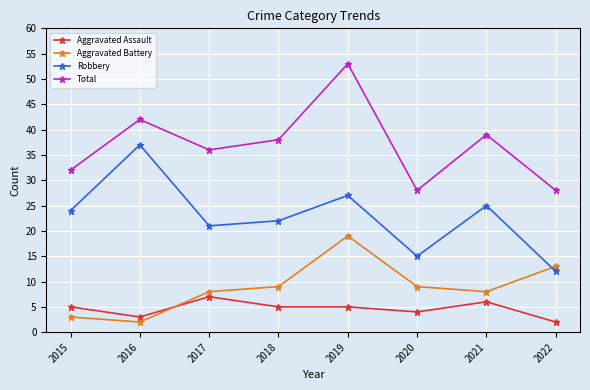

What is the value of the Total point at the 2nd from the left?

42